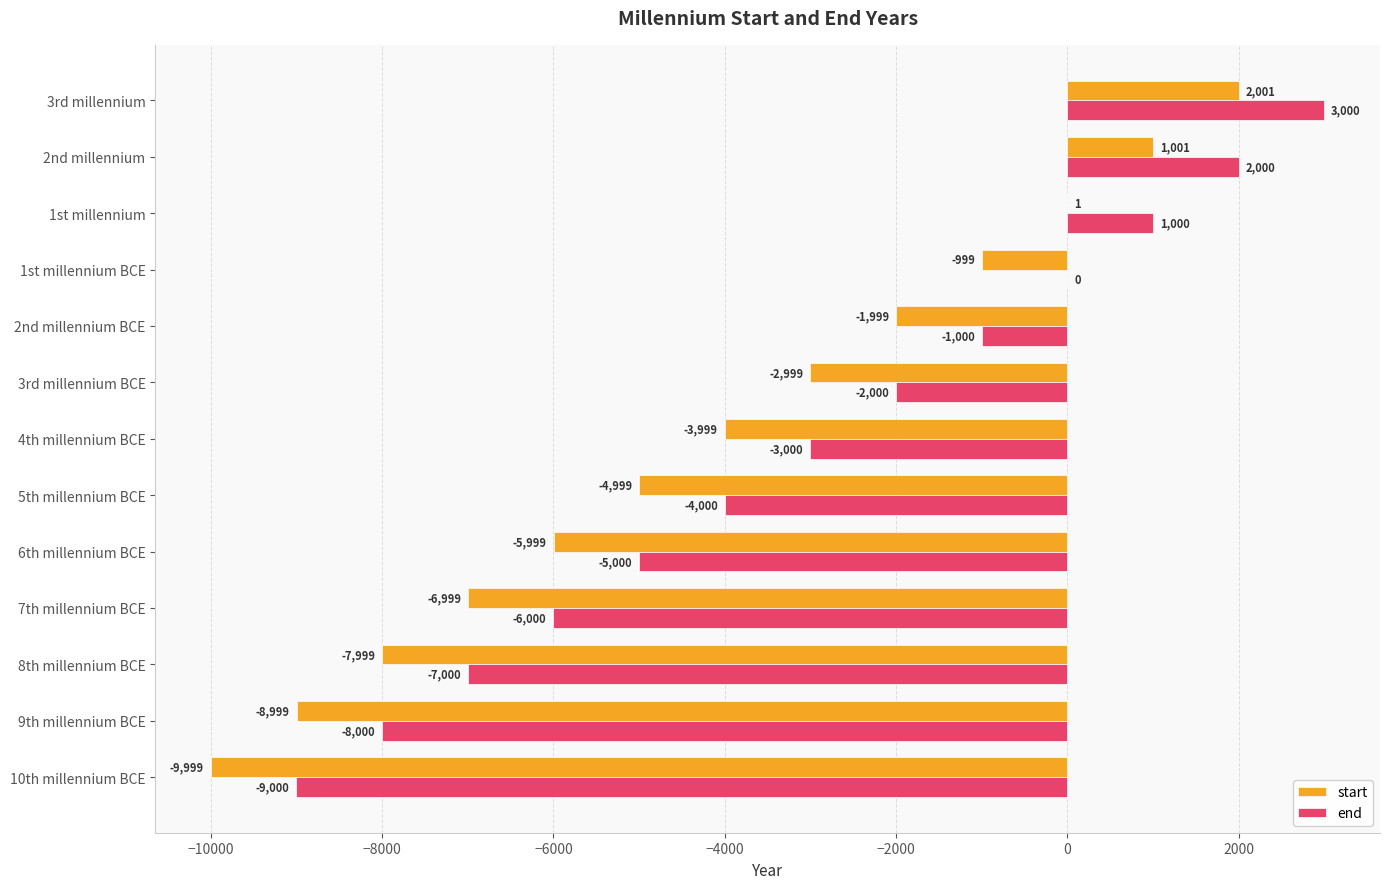

What are all the series names shown in the legend?

start, end